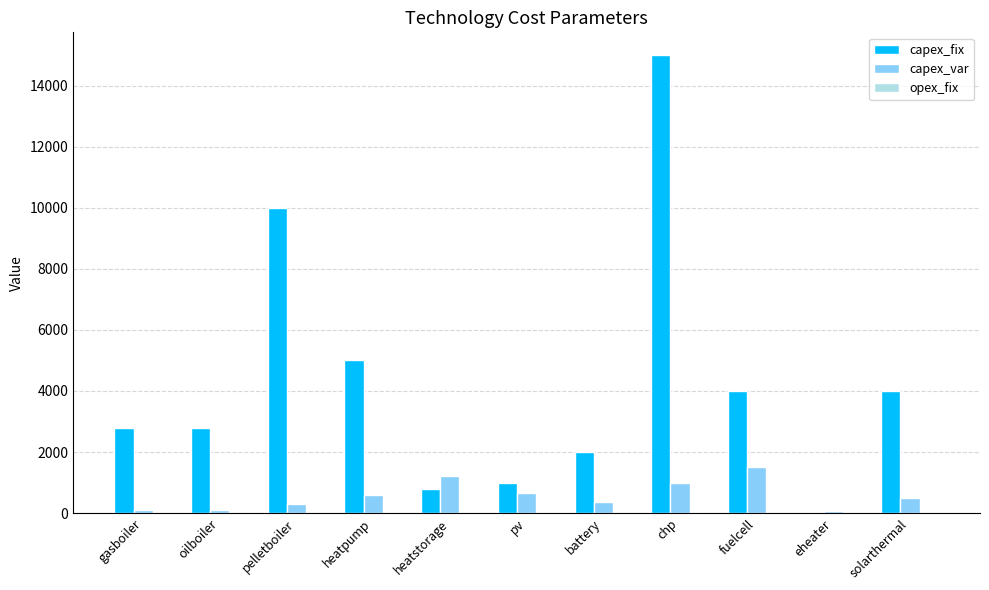

How many groups of bars are there?

11